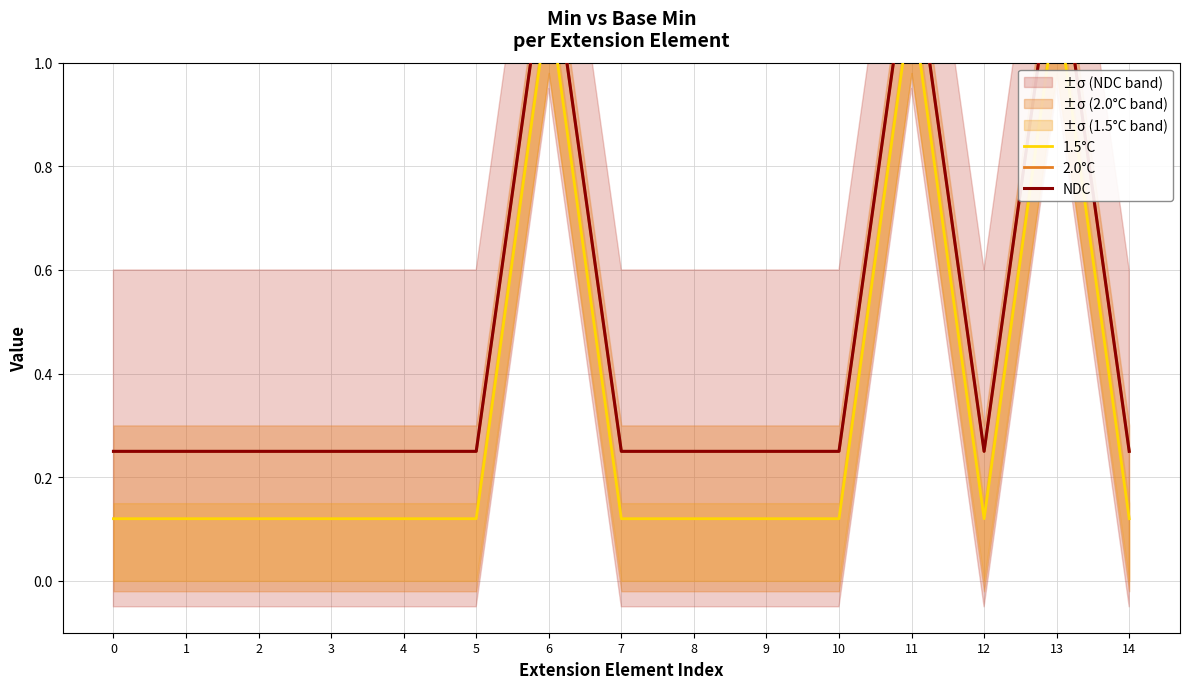

True or false: 2.0°C and NDC cross at least once.

False